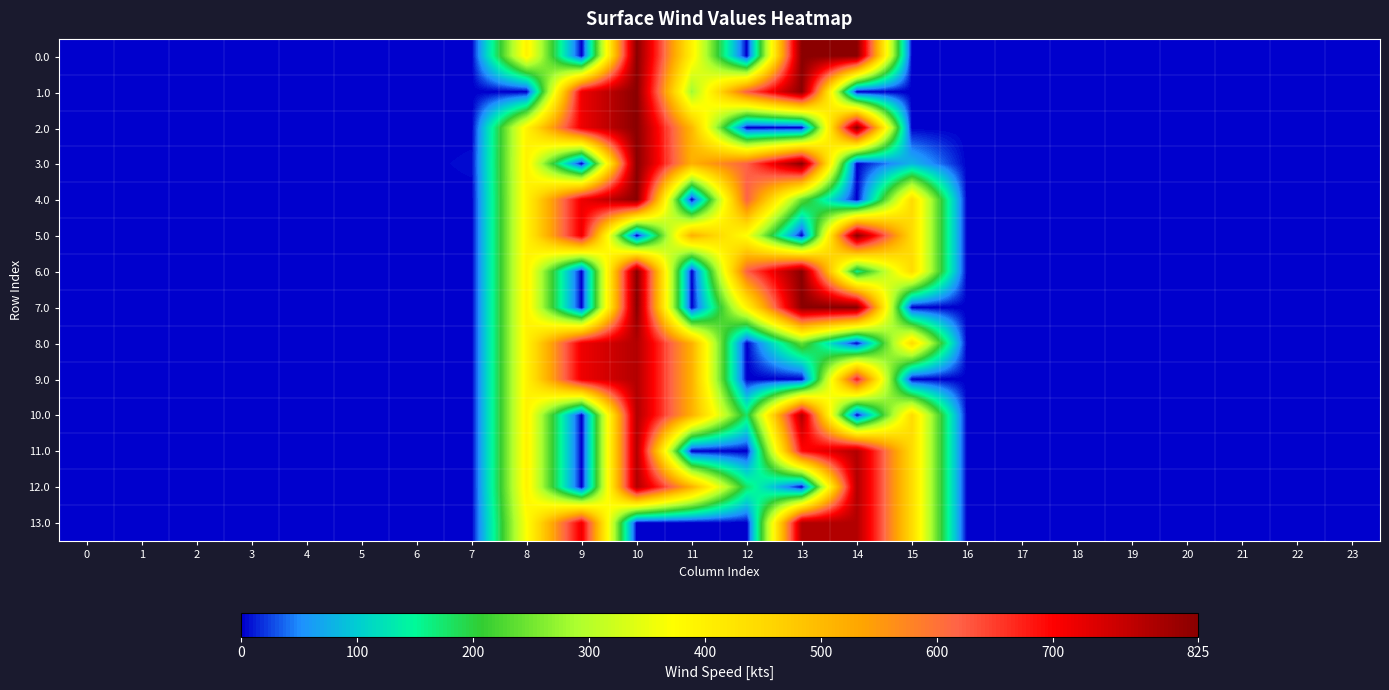

What is the greatest value displayed?

825.0